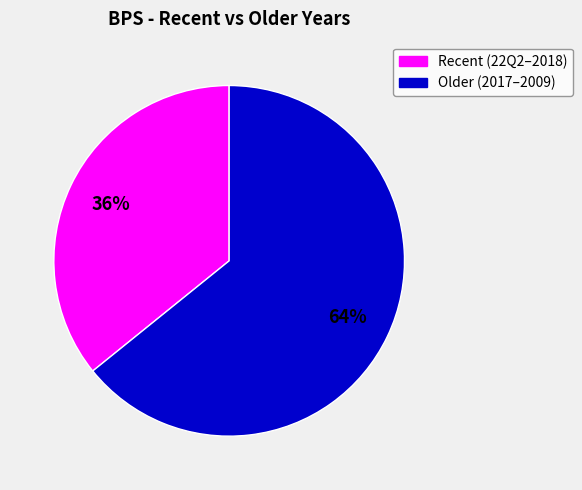

To the nearest percent, what is the difference between the largest and smallest slice percentages?

28%